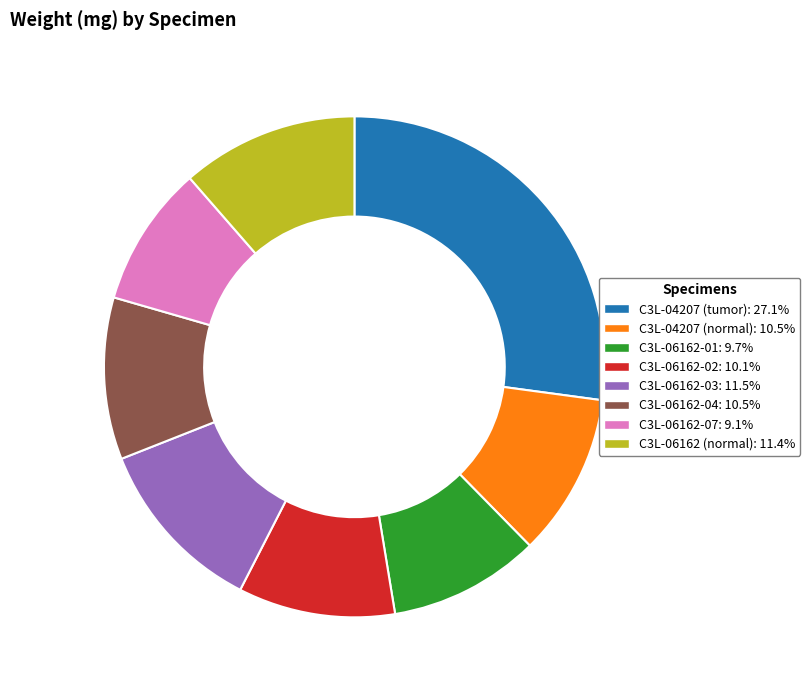

Do C3L-06162-02 and C3L-06162-01 together represent more than half of the pie?

No